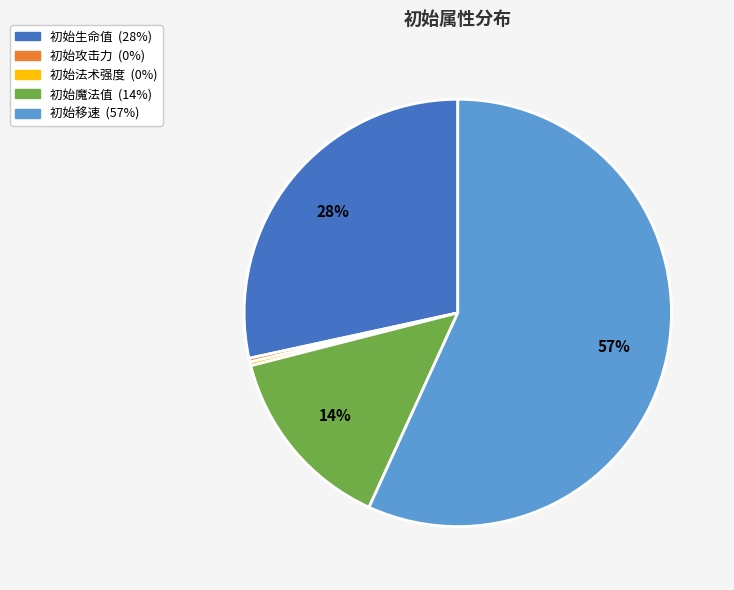

Which category has the biggest portion of the pie?

初始移速